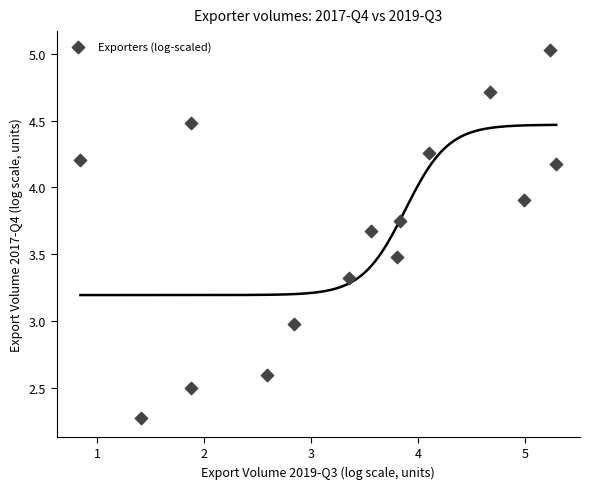

What is the range of Y values (max minus min)?

2.8